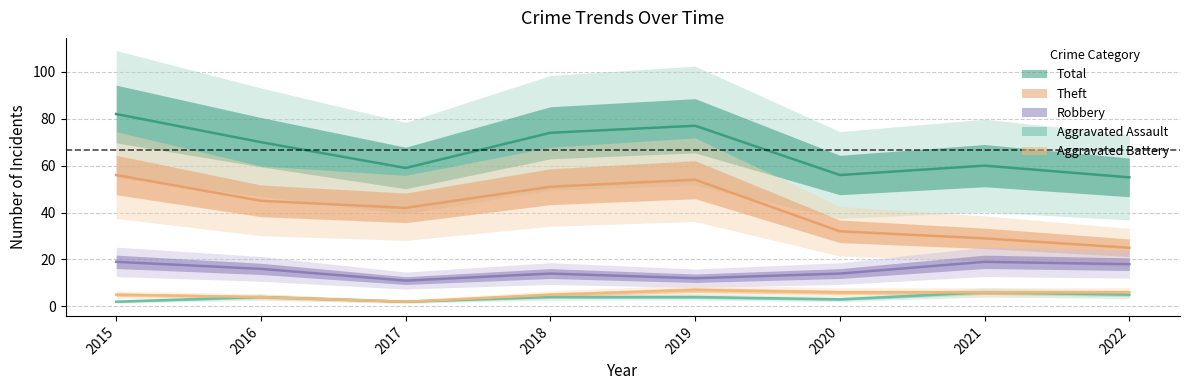

Reading left to right, list all the values displayed in this chart.

Robbery: 2015=19	2016=16	2017=11	2018=14	2019=12	2020=14	2021=19	2022=18
Theft: 2015=56	2016=45	2017=42	2018=51	2019=54	2020=32	2021=29	2022=25
Aggravated Assault: 2015=2	2016=4	2017=2	2018=4	2019=4	2020=3	2021=6	2022=5
Aggravated Battery: 2015=5	2016=4	2017=2	2018=5	2019=7	2020=6	2021=6	2022=6
Total: 2015=82	2016=70	2017=59	2018=74	2019=77	2020=56	2021=60	2022=55